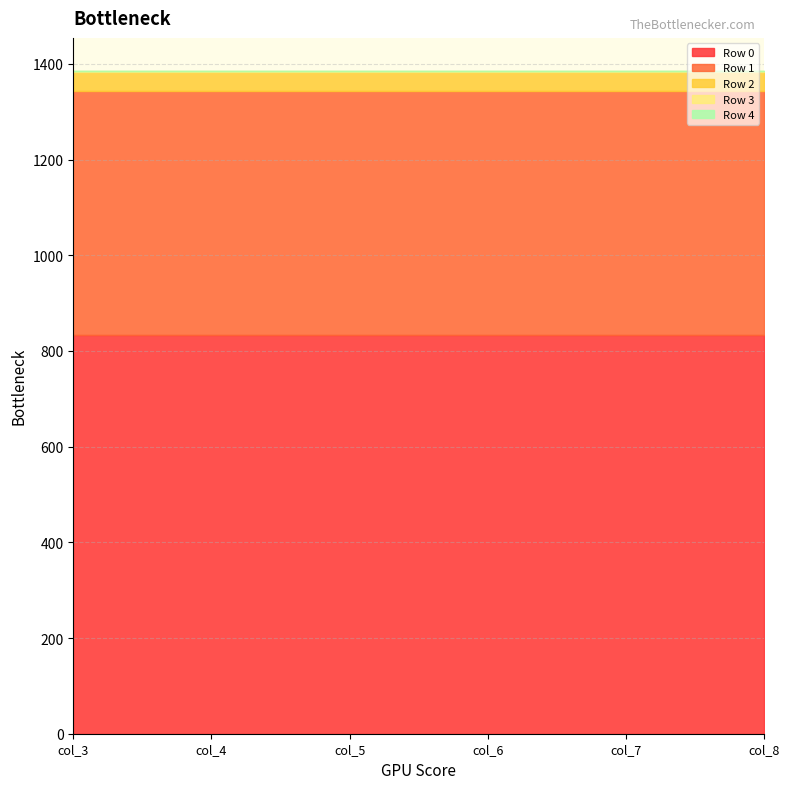

True or false: Row 1 has more than 2 points higher than both neighbors.

False